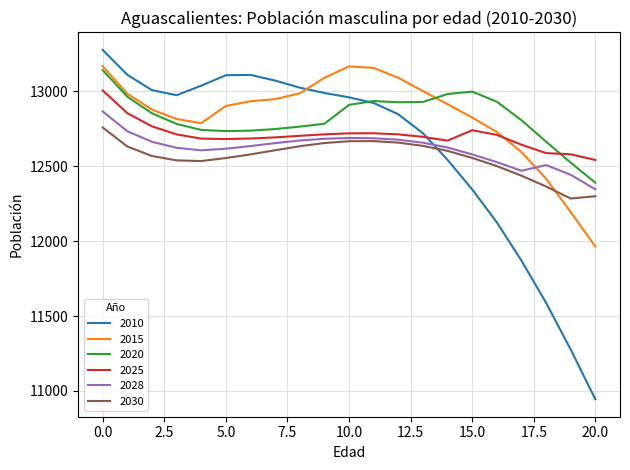

Is this an area chart (filled region under the line)?

No